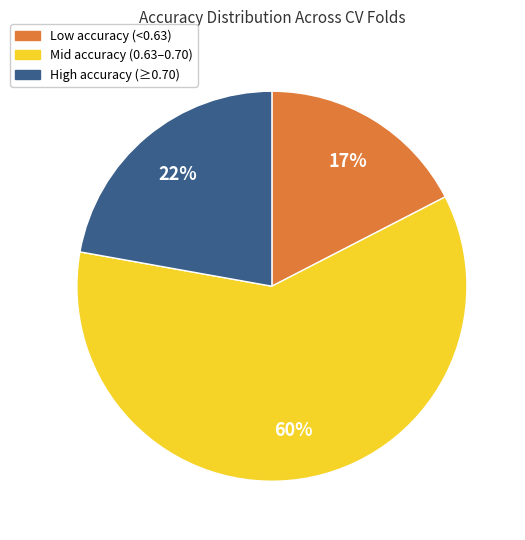

Does any single category account for the majority?

Yes